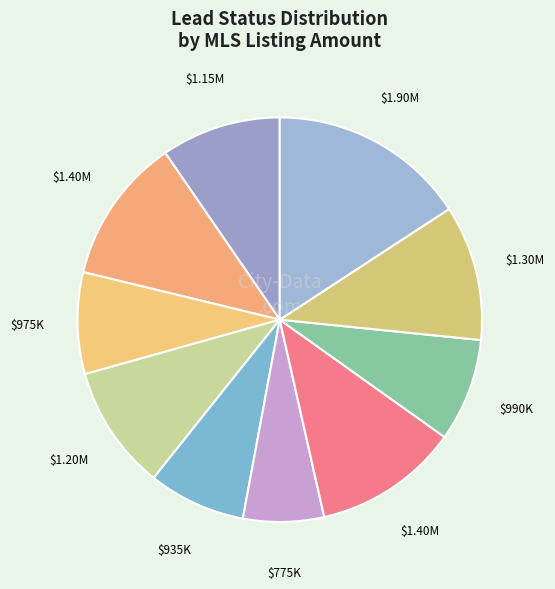

Which slice is the smallest?

New (774900)